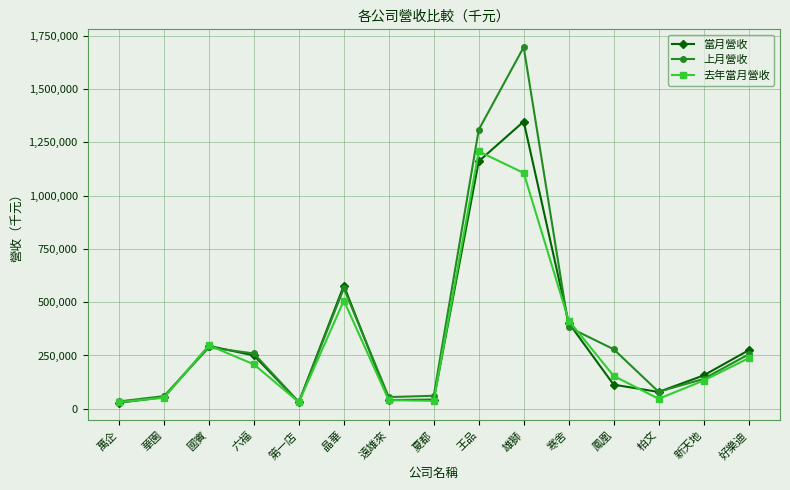

What is the total value across all series at 遠雄來?

135704